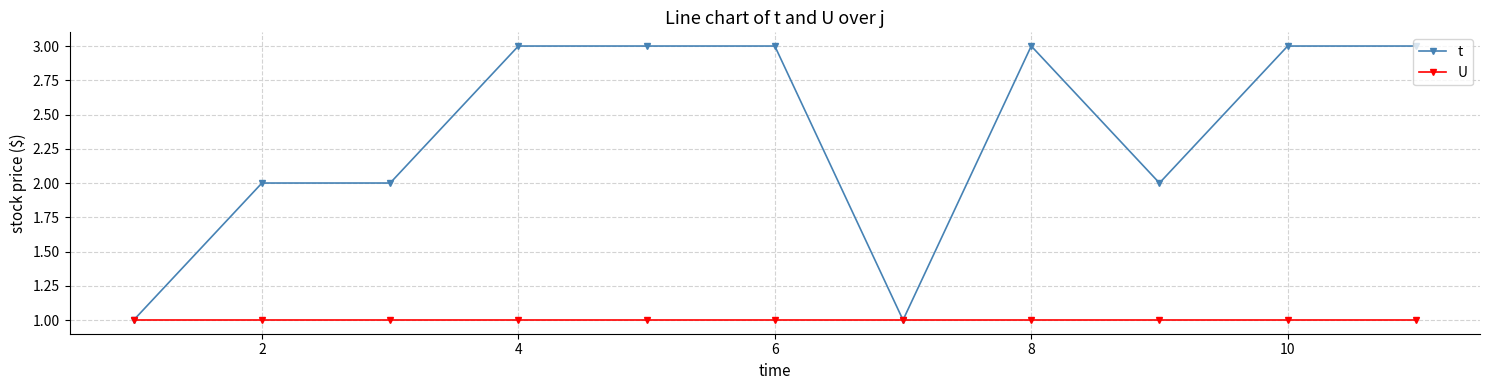

How many series are shown in this chart?

2